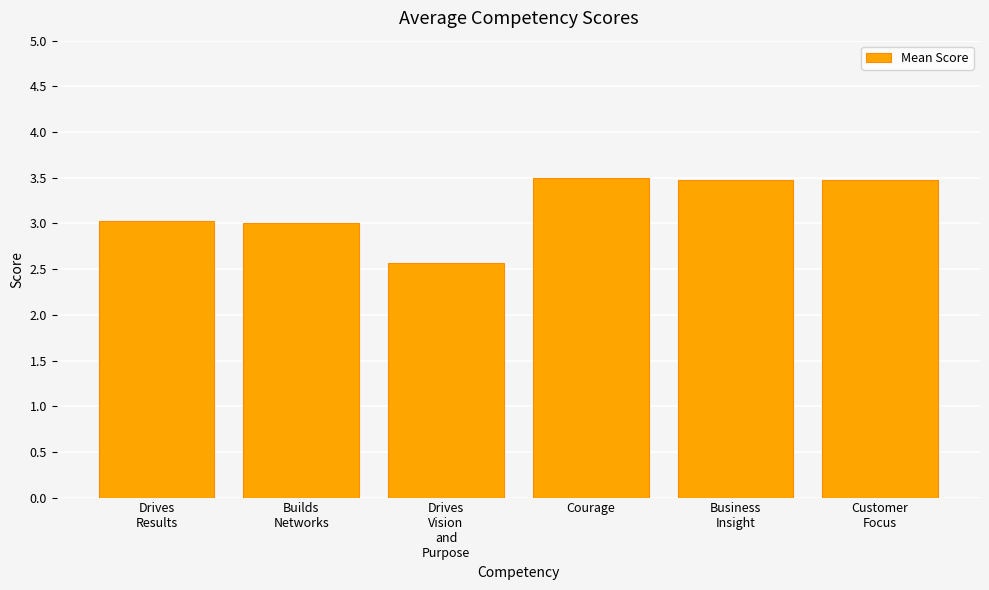

At which category does the chart reach its minimum across all series?

Drives
Vision
and
Purpose